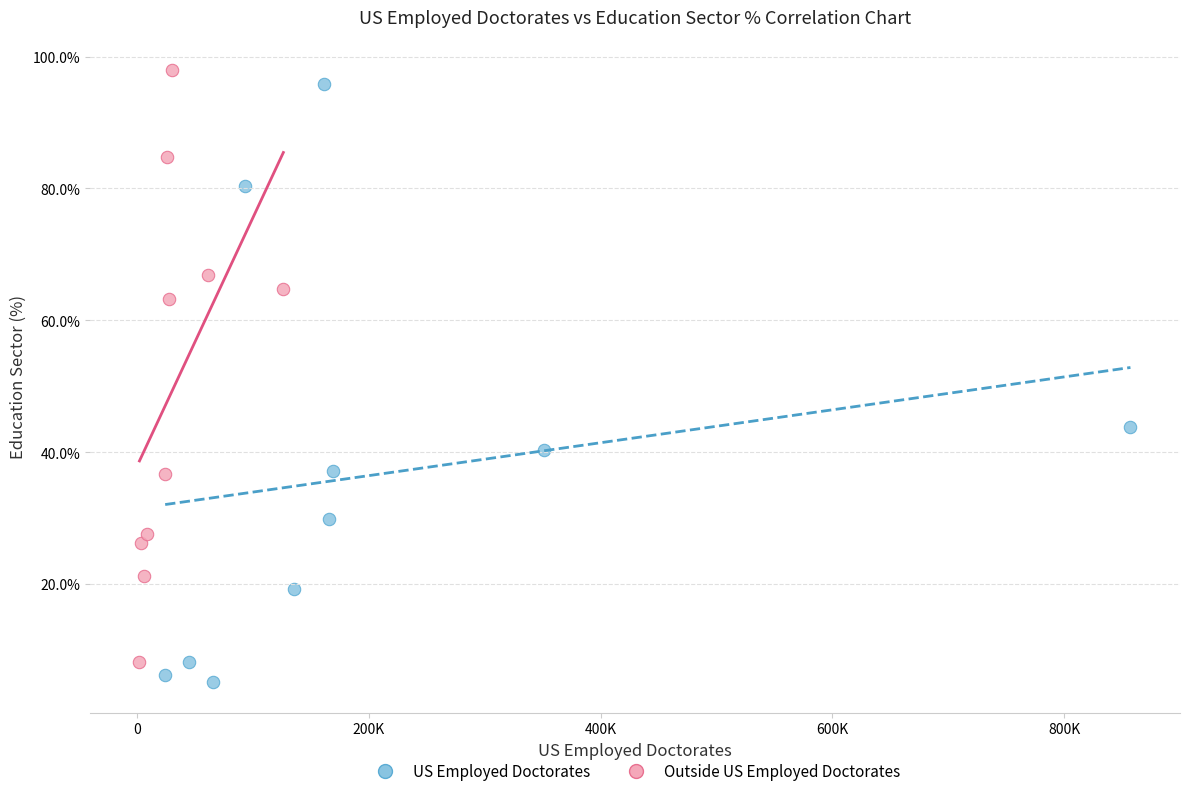

Which series has the largest Y range (max minus min)?

US Employed Doctorates